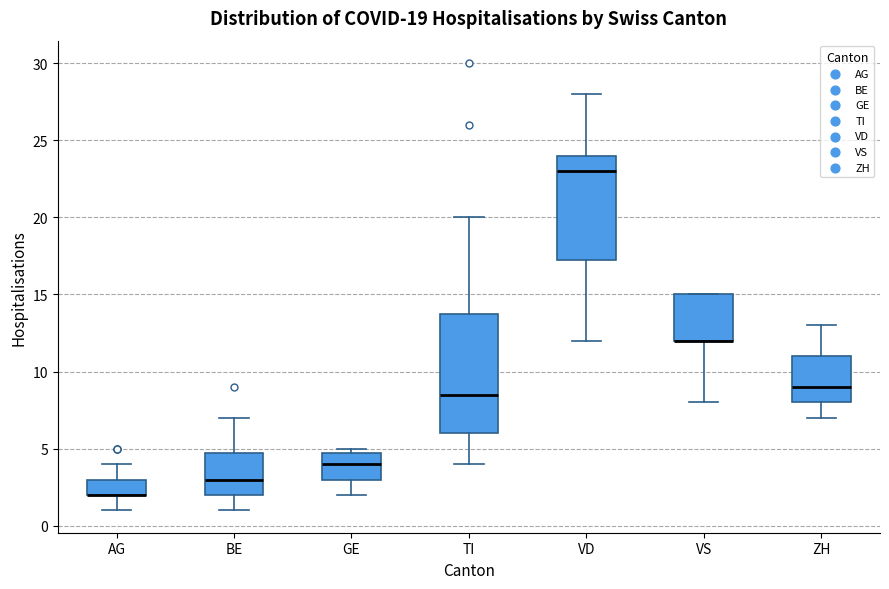

Comparing the boxes themselves (not the whiskers), which one is the tallest?

TI